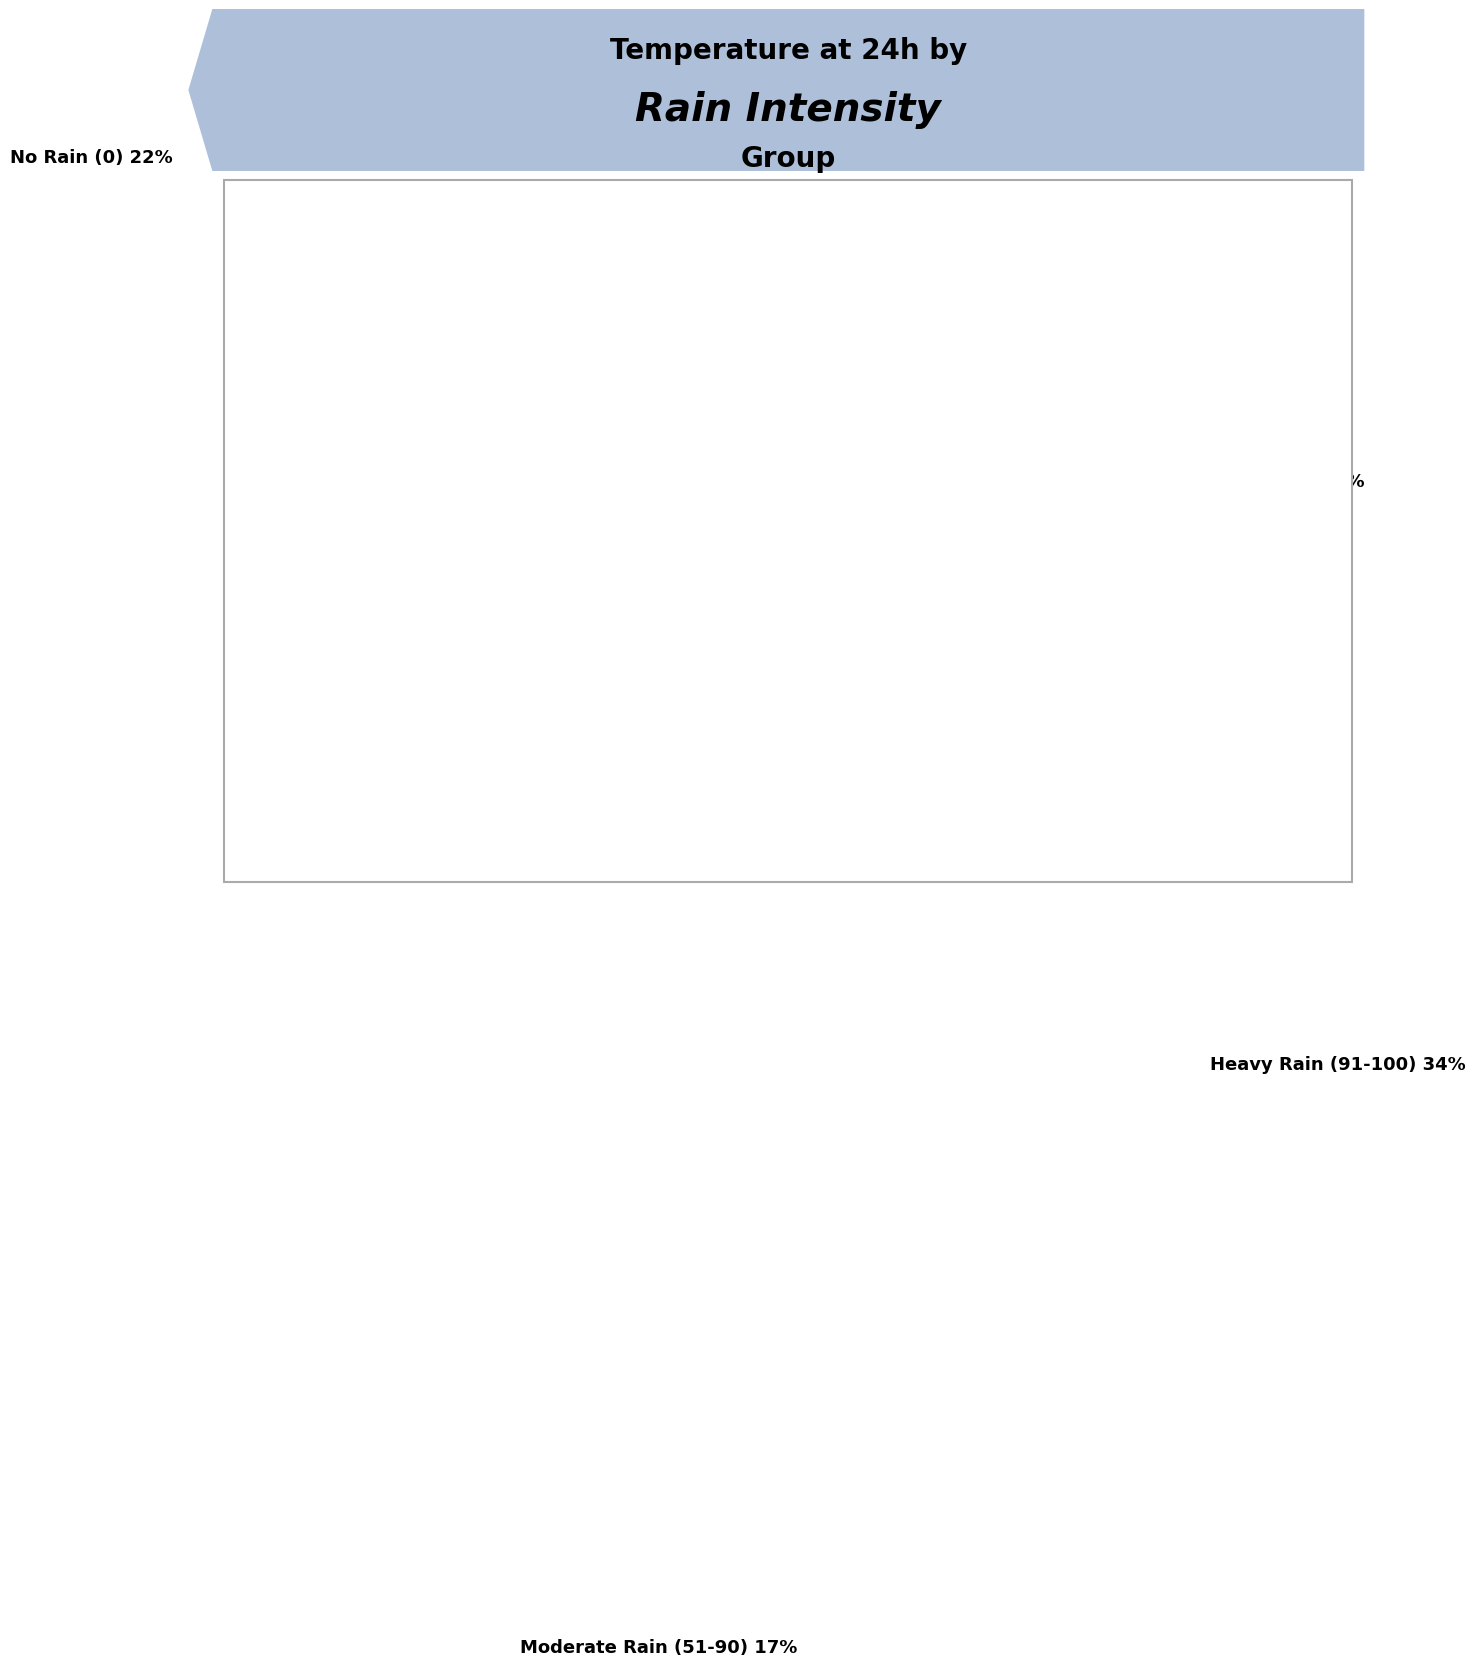

Does any single category account for the majority?

No